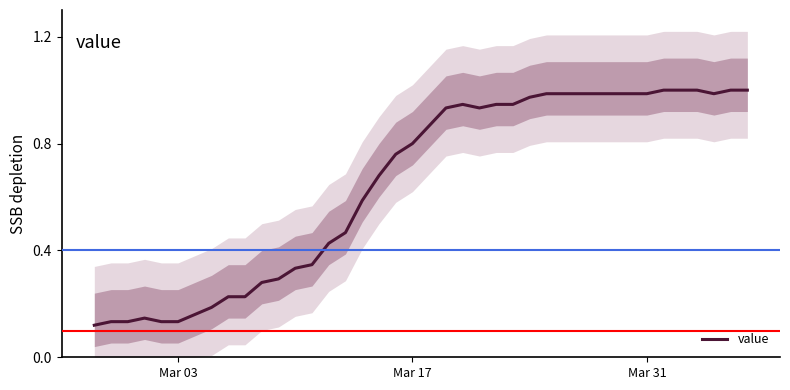

How many lines are shown in the chart?

1